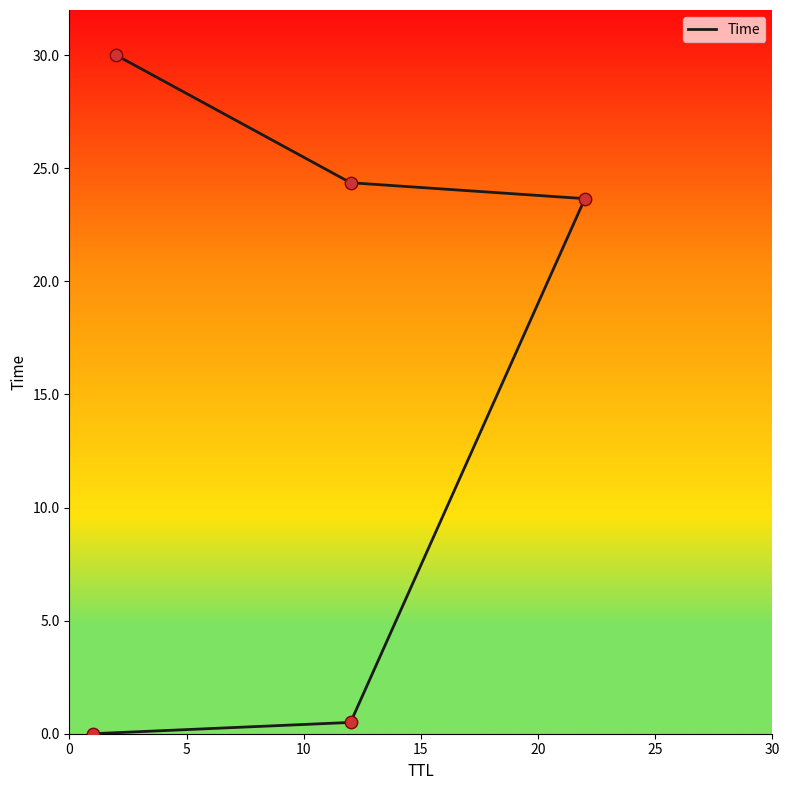

What is the change in value from 0 to 15?

+24.4